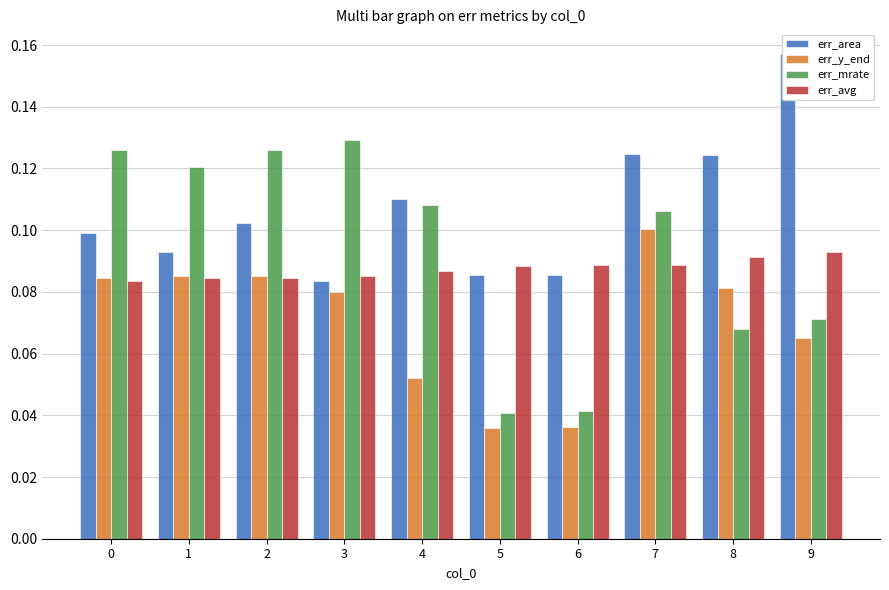

Count the err_mrate values in the range 0 to 1.

10